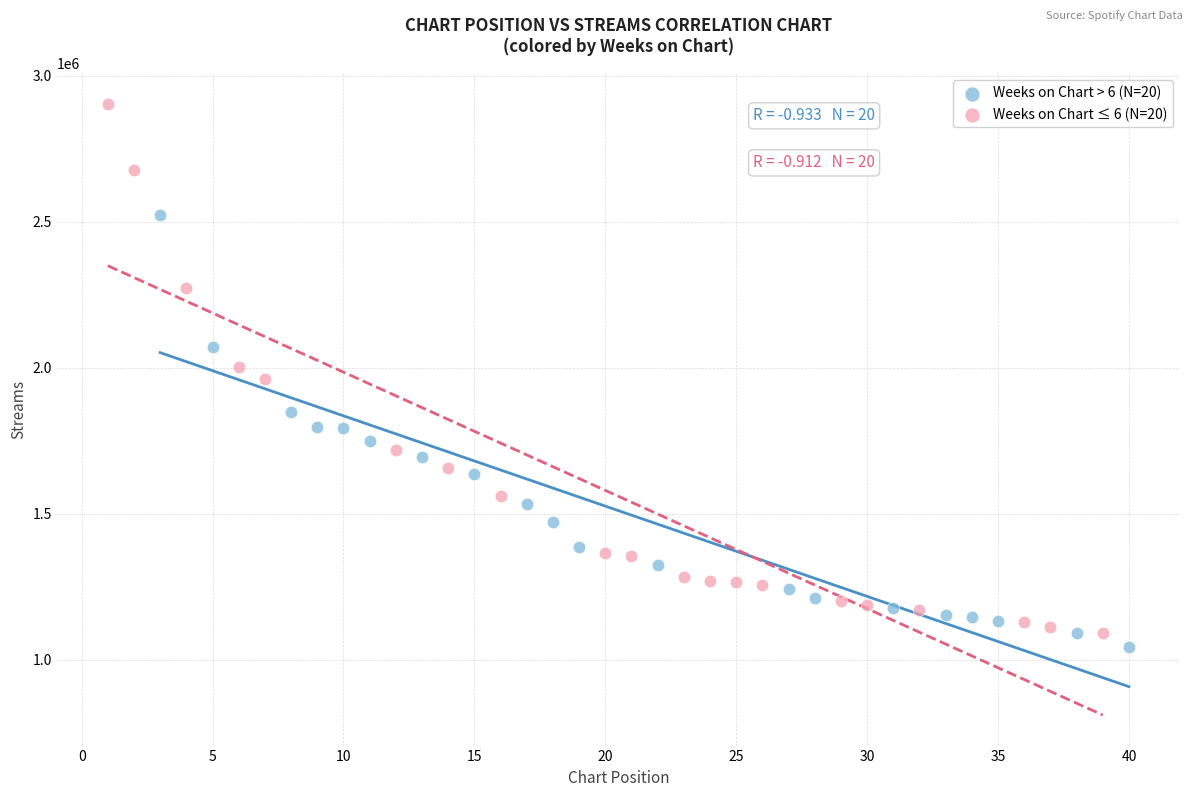

What are all the series names shown in the legend?

Weeks on Chart > 6 (N=20), Weeks on Chart ≤ 6 (N=20)